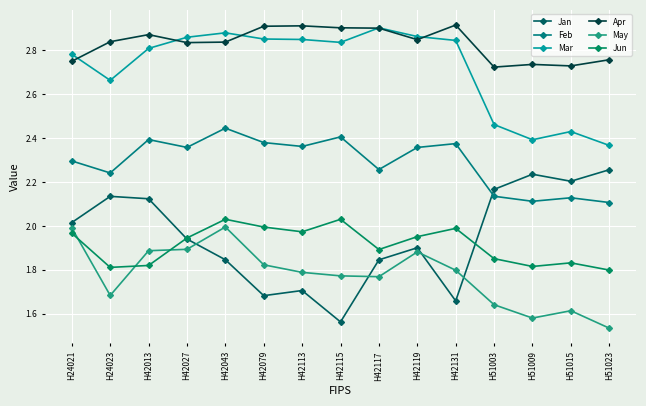

Is it true that Mar equals 1.5 at H51023?

False